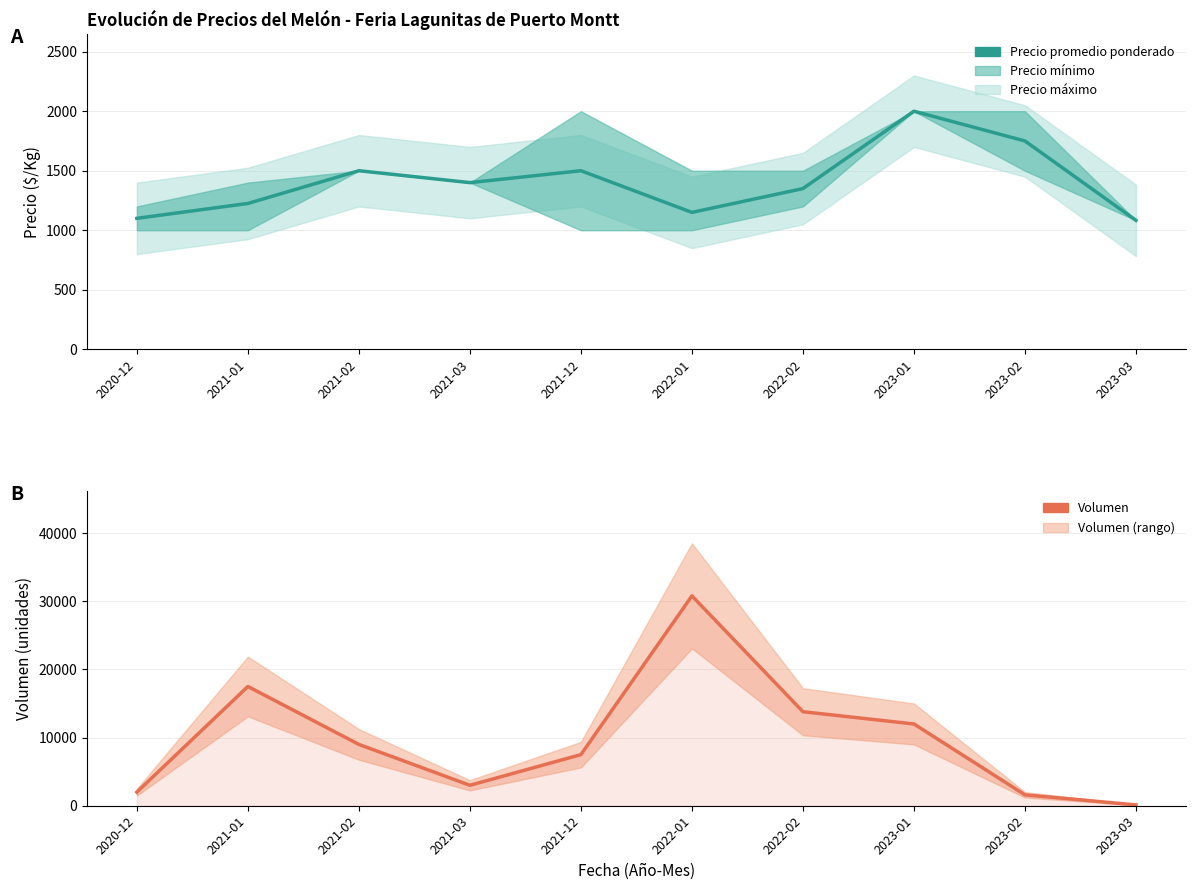

What is the difference between the Volumen values at 2021-12 and 2023-01?

4500